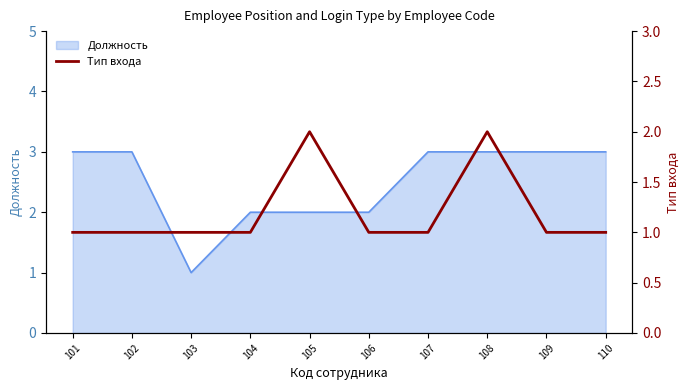

The Должность series shows 3 at 109. True or false?

True